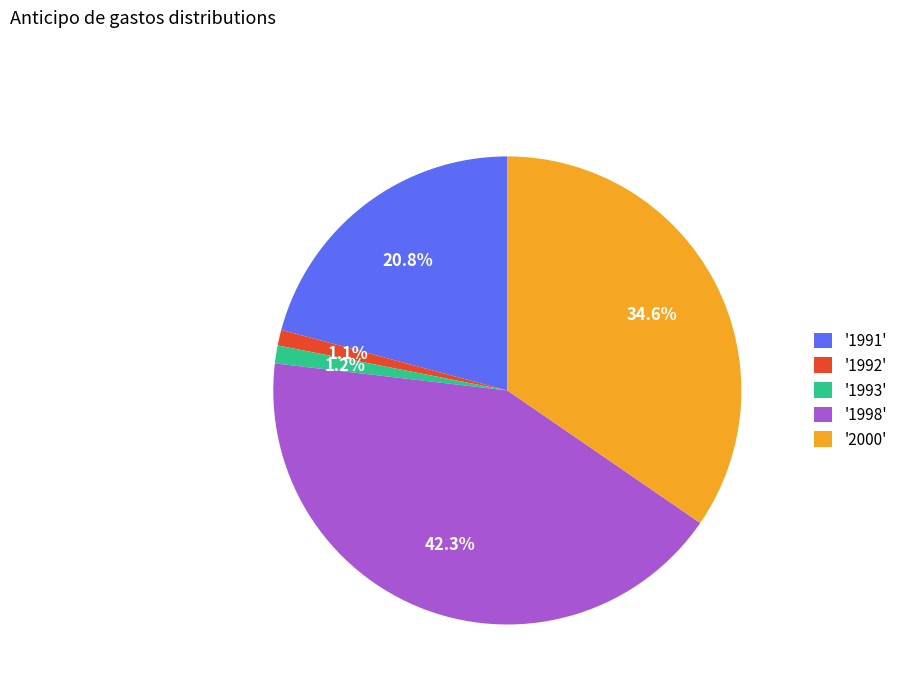

Is the sum of '2000' and '1998' greater than half?

Yes